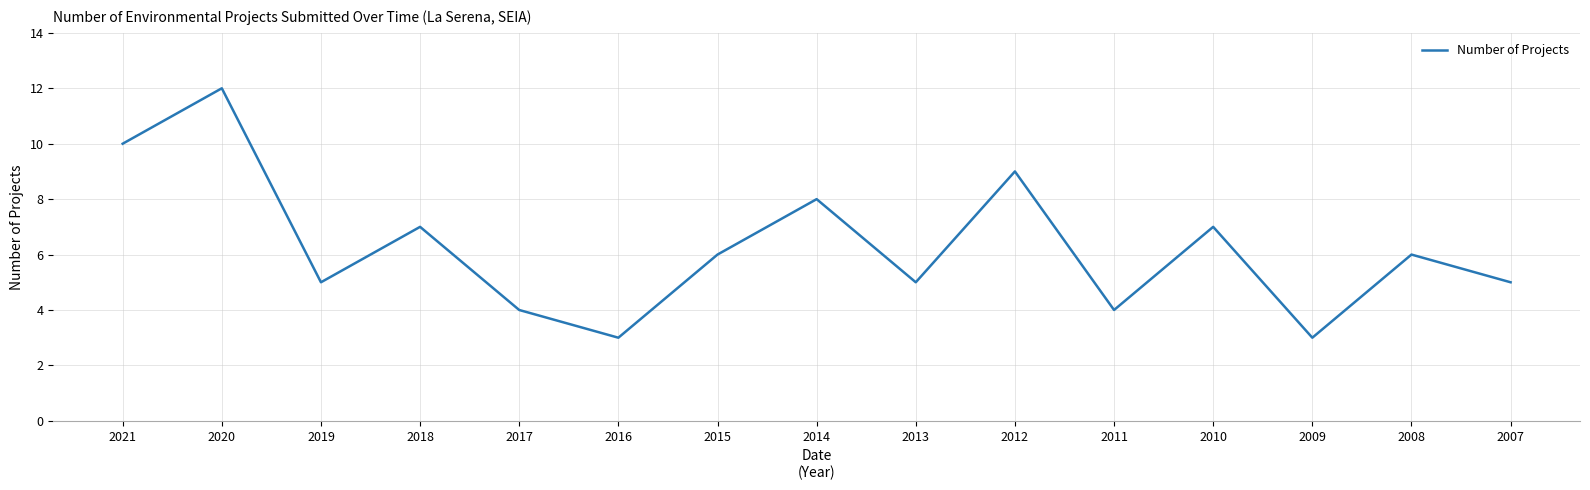

What is the greatest value displayed?

12